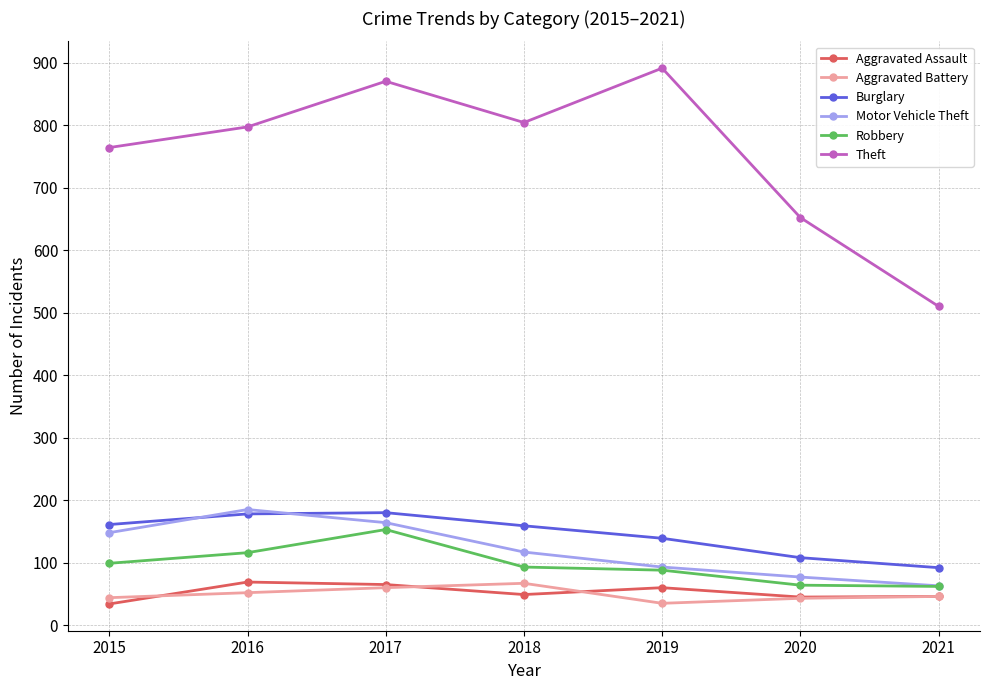

How many interior local peaks does the Aggravated Assault series have?

2